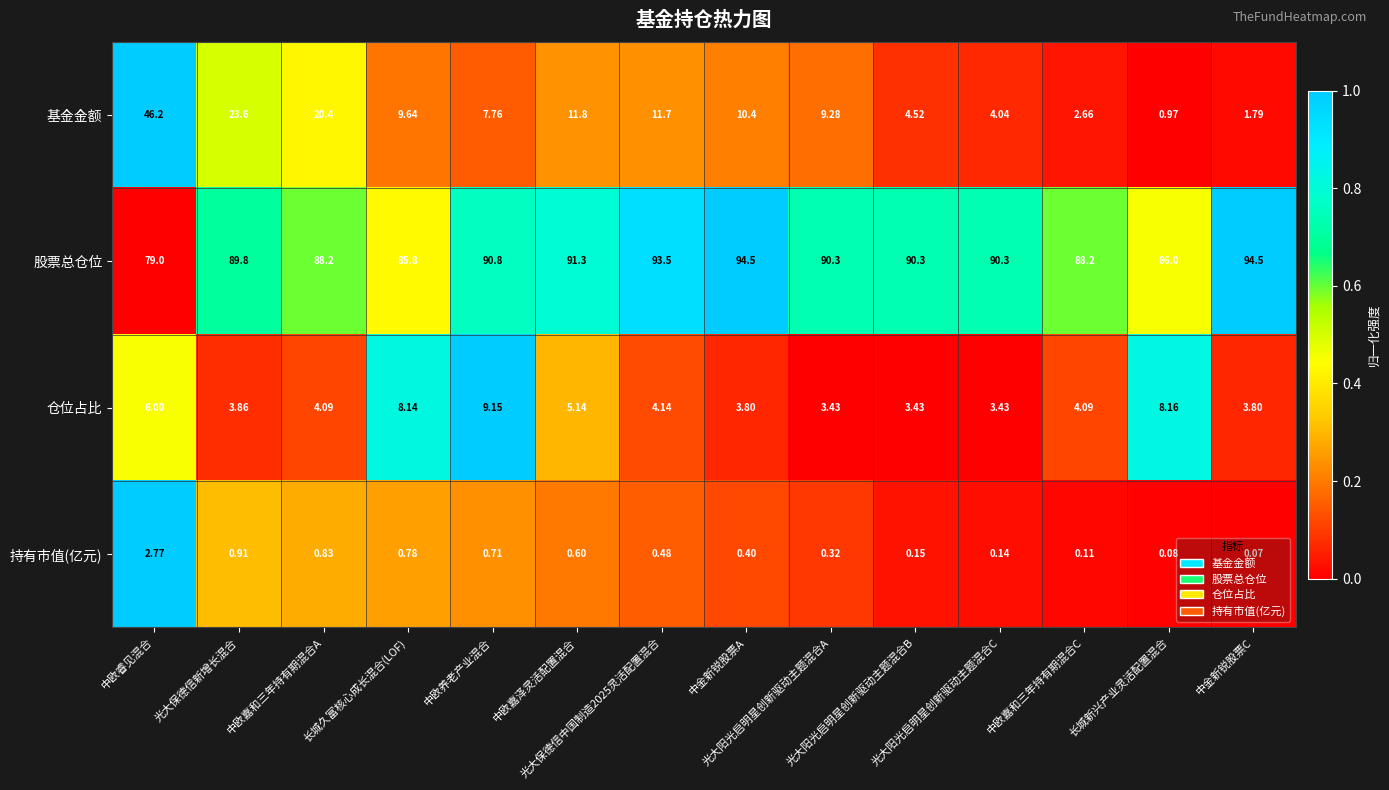

Which series has the largest total across all categories?

股票总仓位